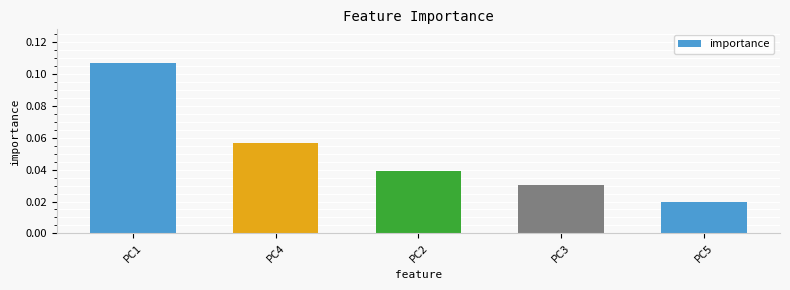

Rank the categories by value from lowest to highest.

PC5, PC3, PC2, PC4, PC1